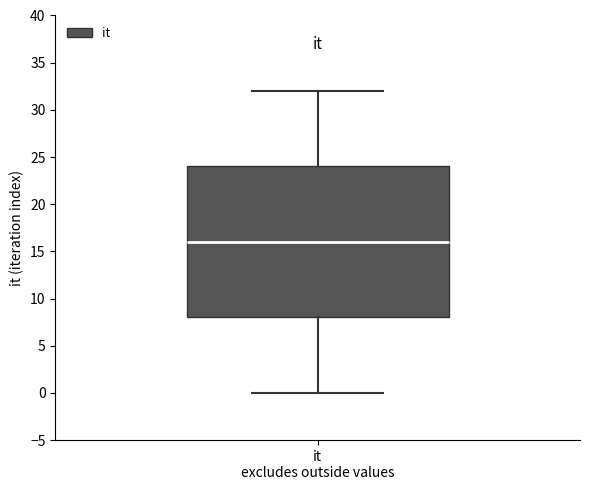

Transcribe this box plot: give where the median line is, the range the box spans, and where the two whiskers end, as read against the y-axis. The values are not printed on the chart, so give them approximately, as read against the axis.

median 16, box 8 to 24, whiskers 0 to 32